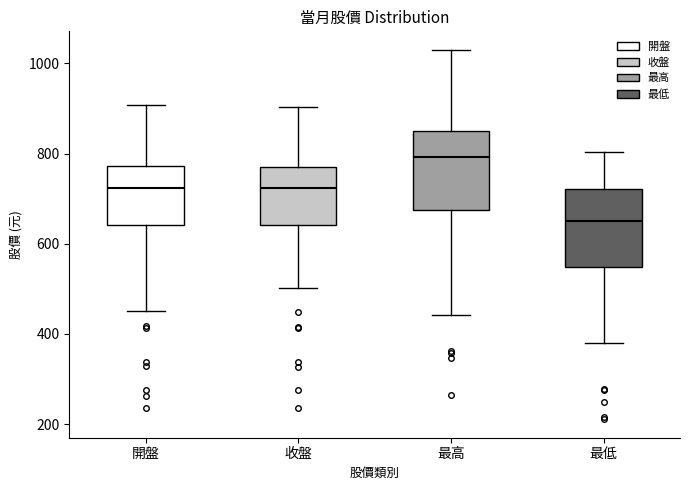

Which box has the highest median line?

最高